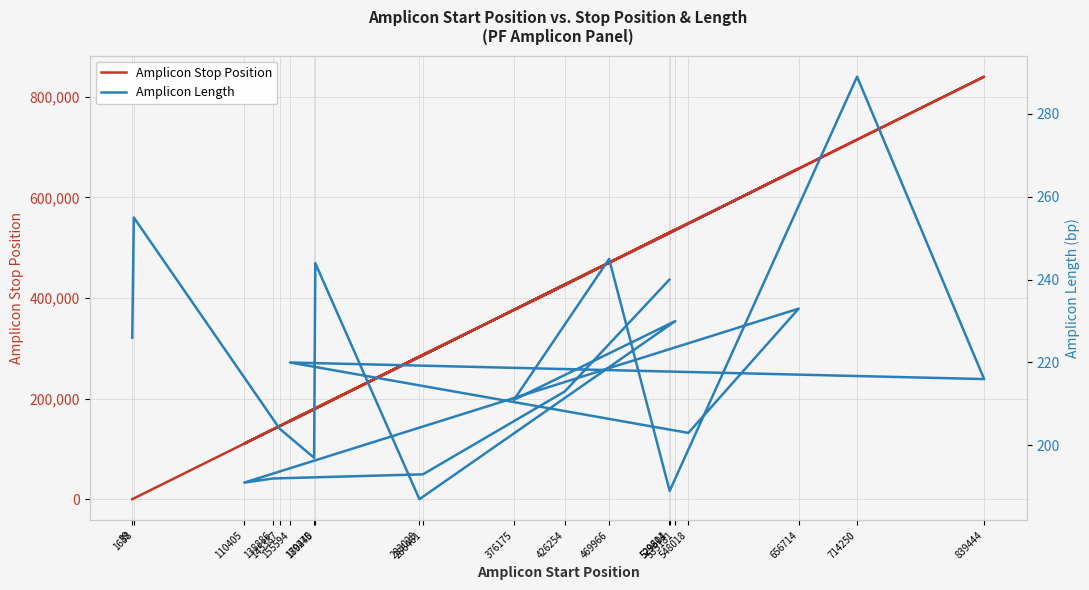

What is the label of the 18th point from the left?

286461